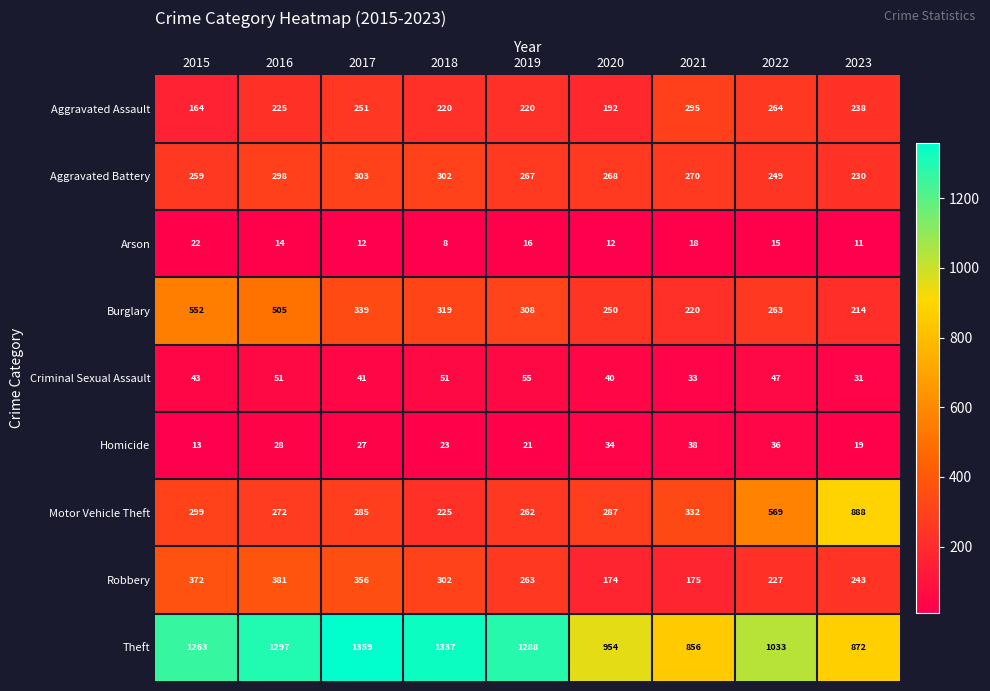

Rank the series by their maximum value, from highest to lowest.

Theft, Motor Vehicle Theft, Burglary, Robbery, Aggravated Battery, Aggravated Assault, Criminal Sexual Assault, Homicide, Arson